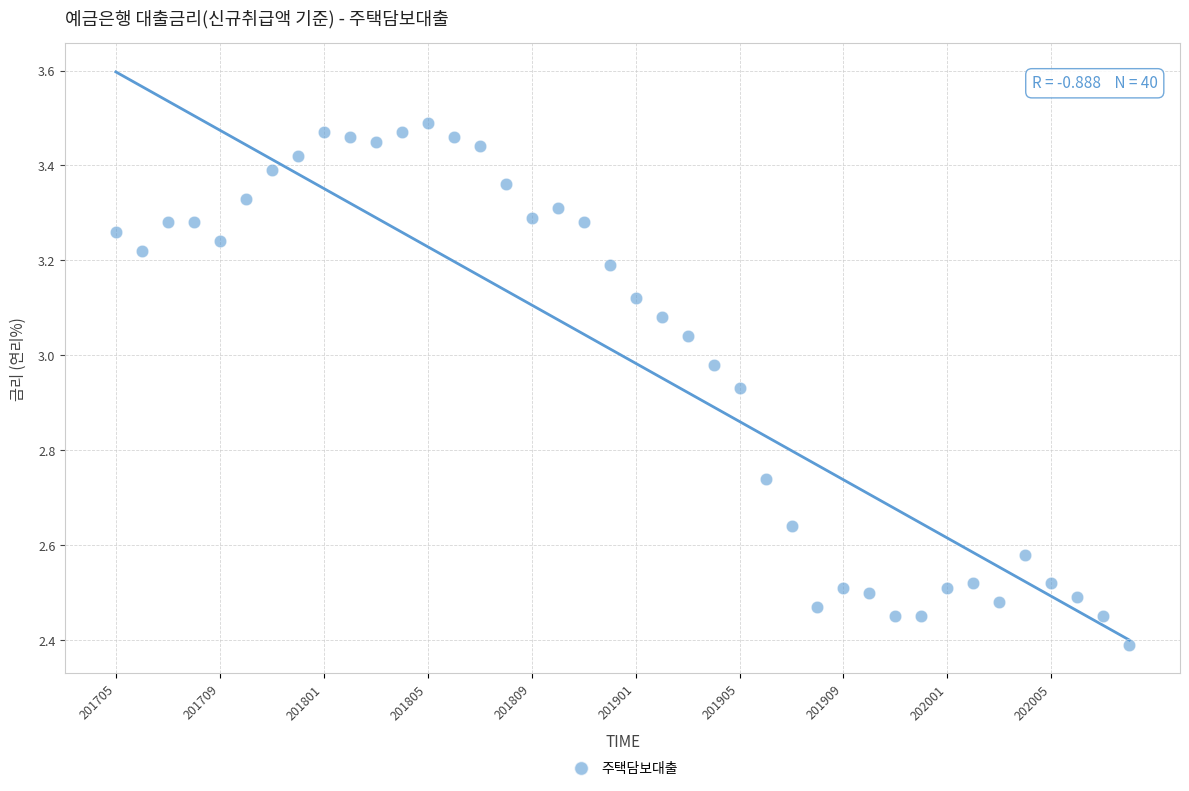

What is the range of Y values (max minus min)?

1.1